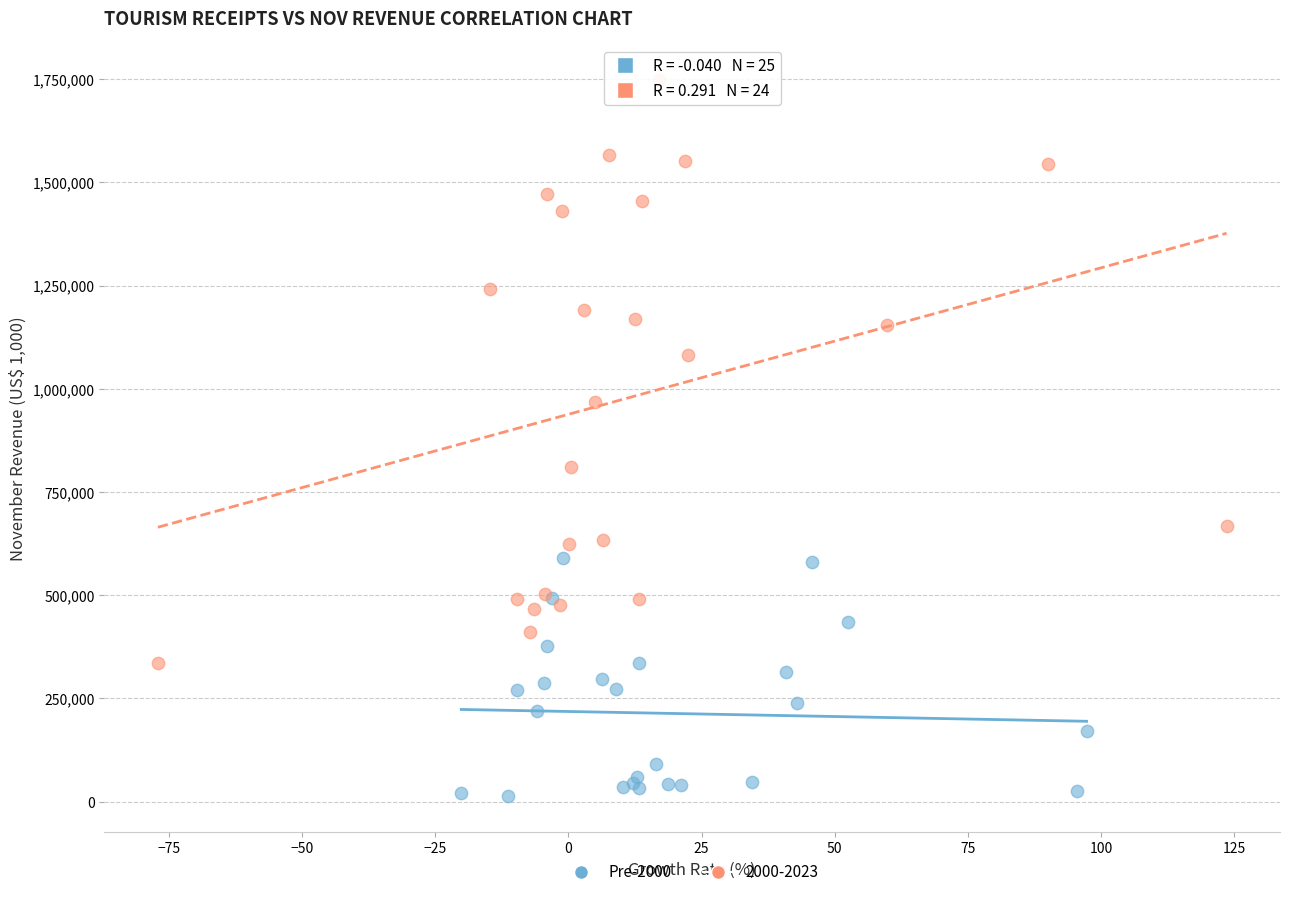

Which series contains the lowest Y value?

Pre-2000